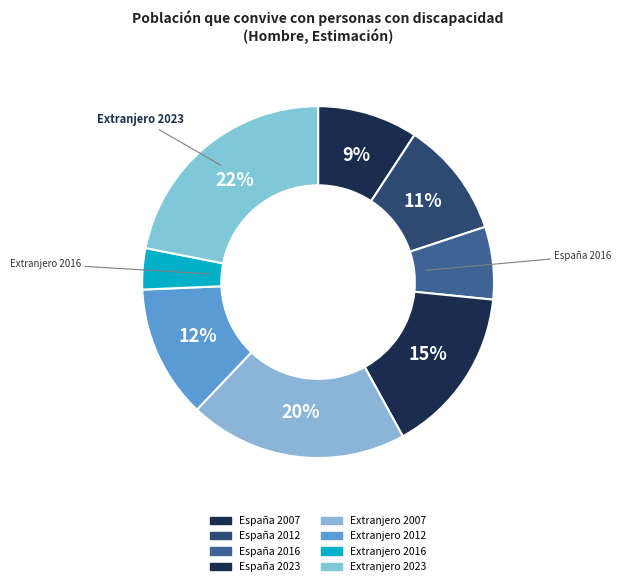

Does Extranjero 2007 represent more than half of the total?

No